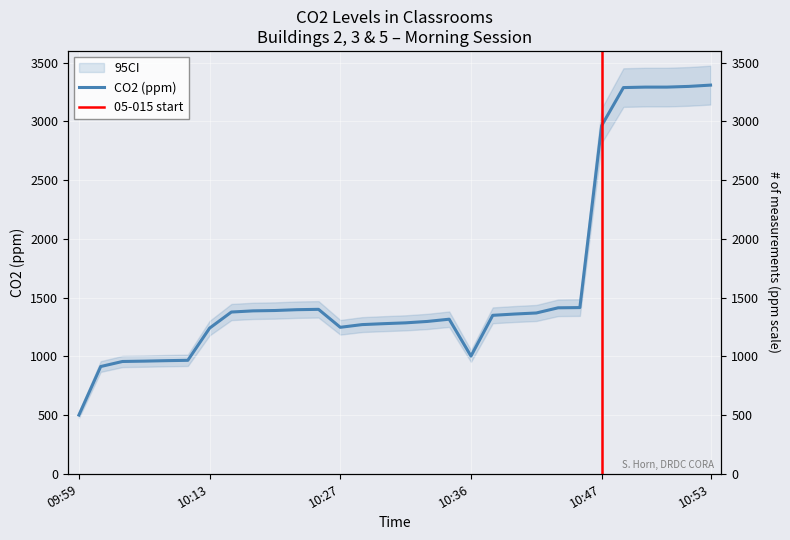

What is the change in value from 10:36 to 10:48?

+2286